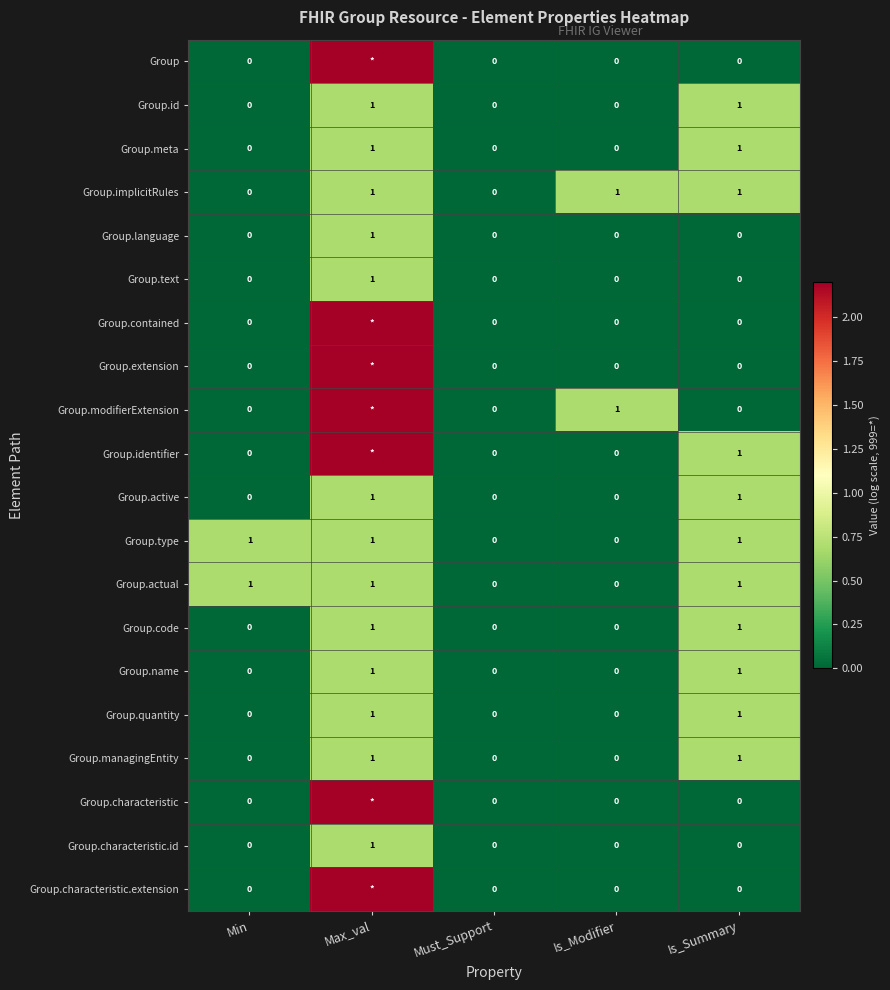

How many series are shown in this chart?

20